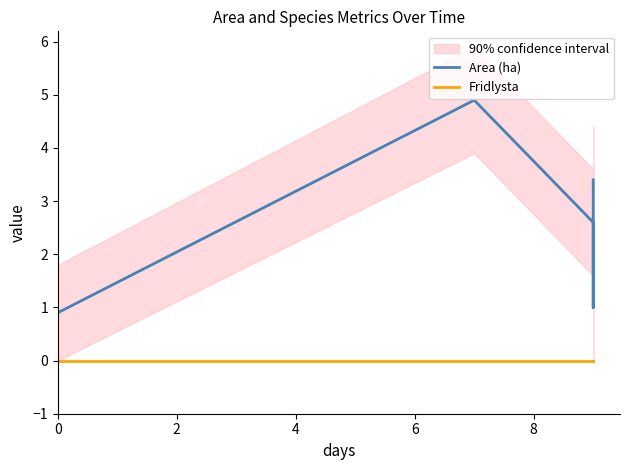

True or false: Fridlysta has more than 2 interior local peaks.

False